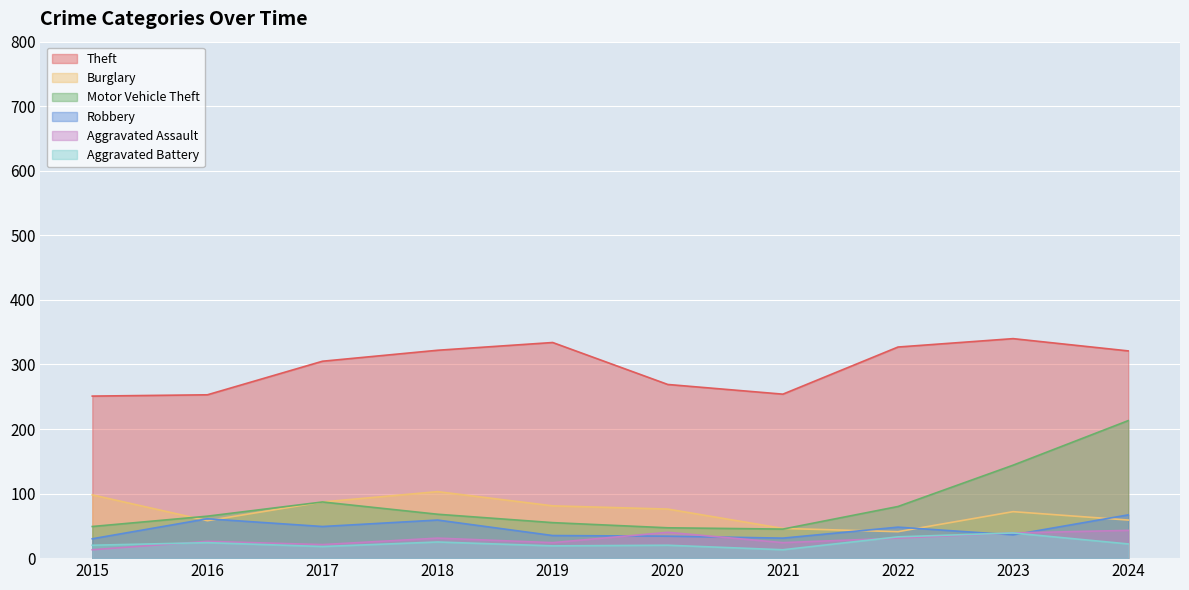

At which category does Theft reach its first local peak?

2019